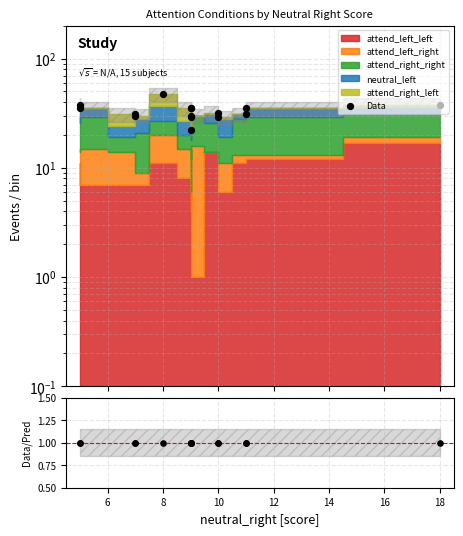

What is the change in value from 8 to 10?

-18